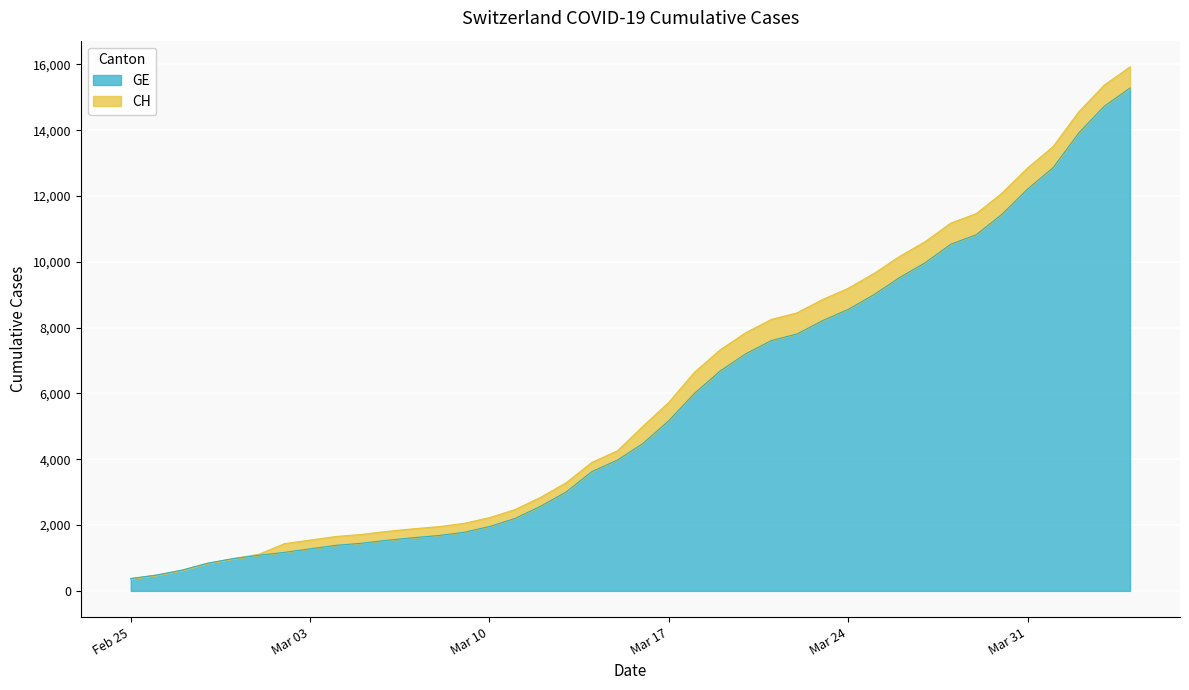

Reading left to right, extract all data points from this chart.

CH: 375	479	630	840	981	1113	1436	1544	1652	1715	1809	1885	1952	2051	2226	2472	2845	3291	3908	4259	5012	5731	6644	7323	7847	8249	8449	8855	9196	9642	10162	10613	11175	11467	12086	12852	13505	14561	15375	15926
GE: 375	479	630	840	981	1083	1171	1278	1384	1447	1538	1614	1681	1780	1955	2201	2574	3010	3627	3978	4485	5174	6002	6681	7205	7607	7807	8213	8554	9000	9520	9971	10533	10825	11444	12210	12863	13919	14733	15284